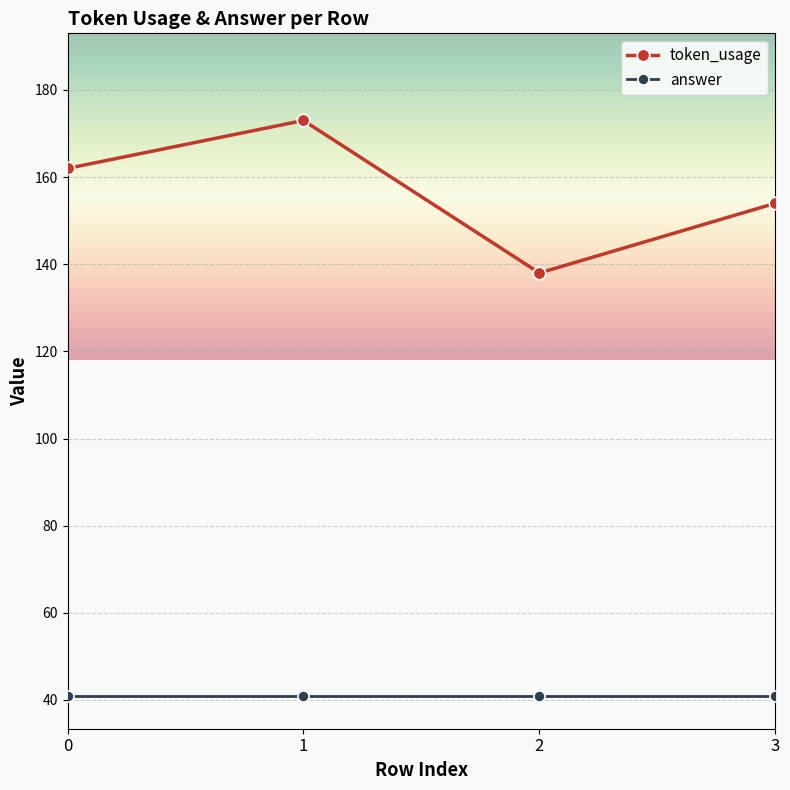

True or false: token_usage and answer cross at least once.

False